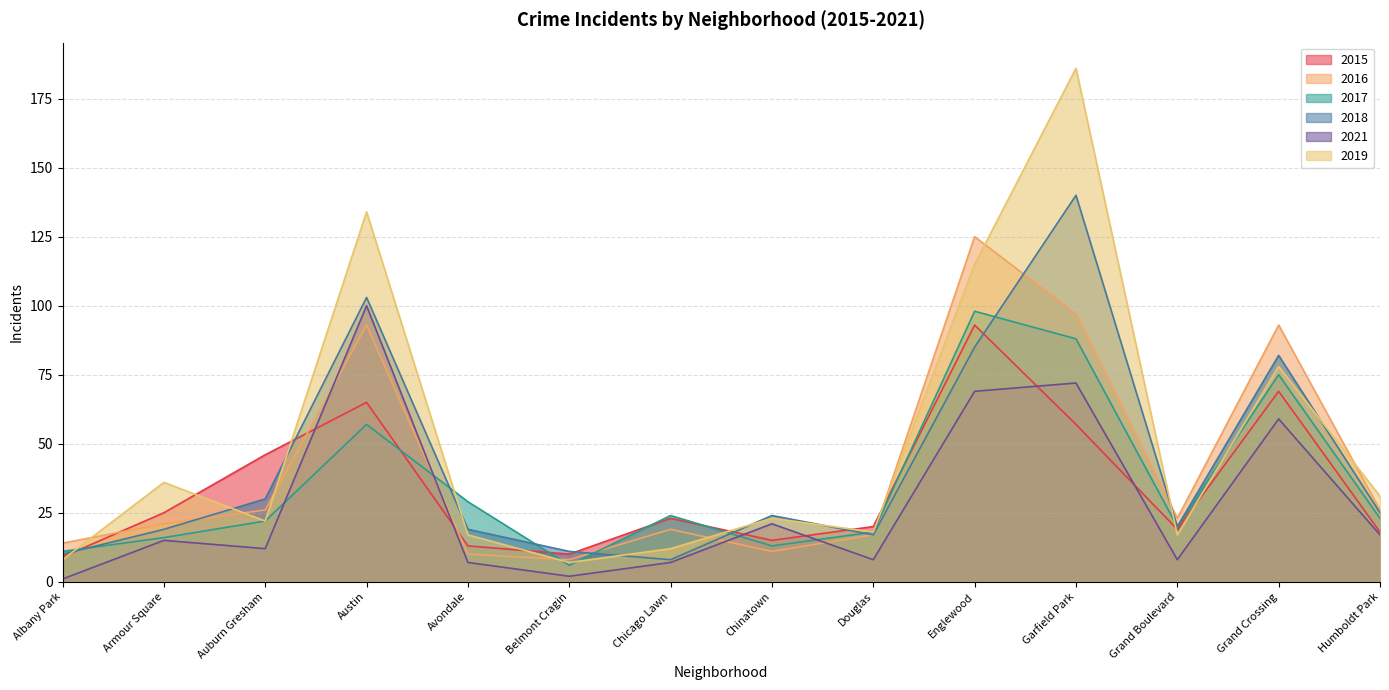

Rank the series at Armour Square from lowest to highest value.

2021, 2017, 2018, 2016, 2015, 2019